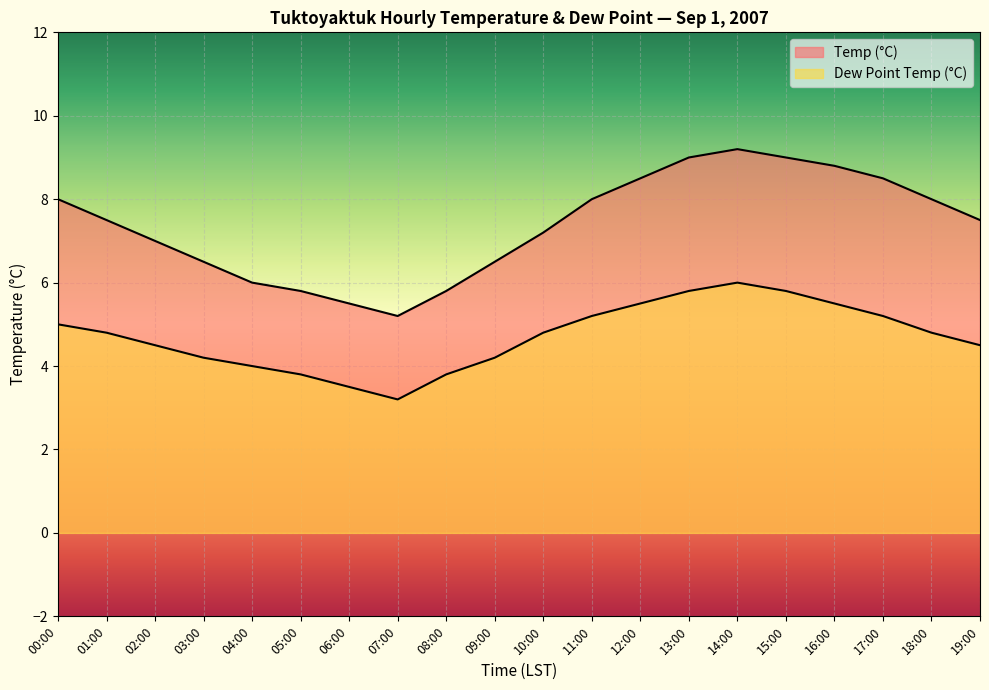

Is the value of Dew Point Temp (°C) at 16:00 greater than the value of Temp (°C) at 14:00?

No